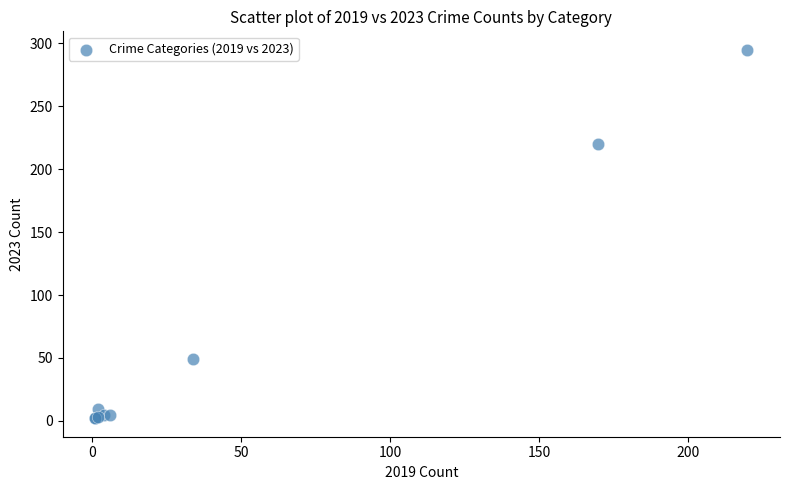

What Y value in the scatter plot is closest to 148?

220